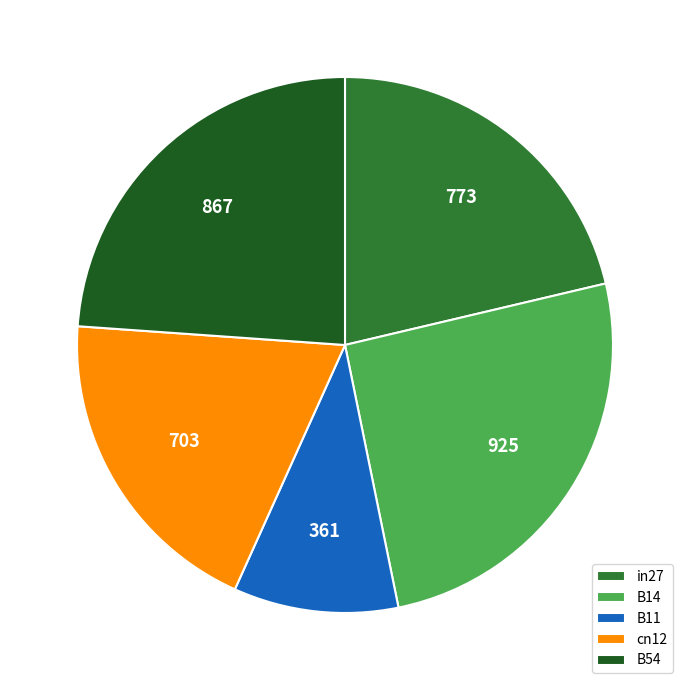

Count the number of slices in the pie.

5